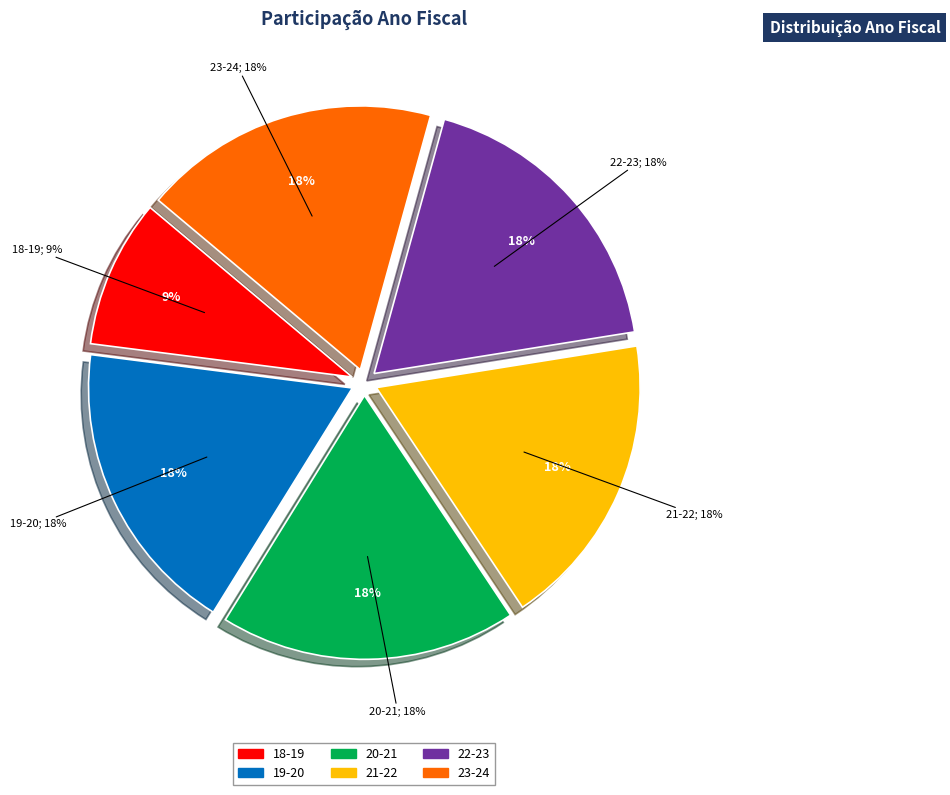

To the nearest percent, what portion does 22-23 represent?

18%